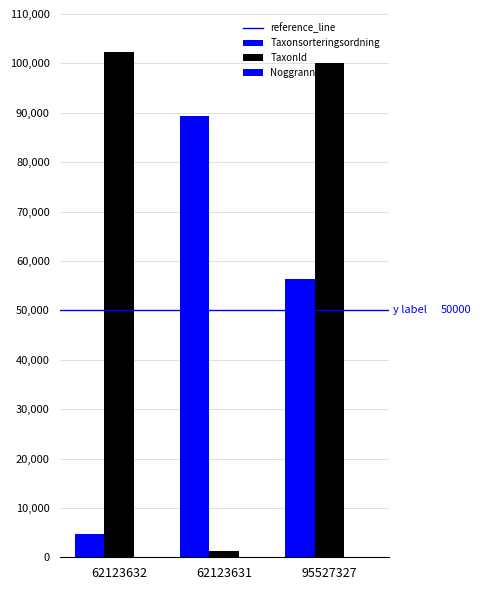

Which series has the largest total across all categories?

TaxonId